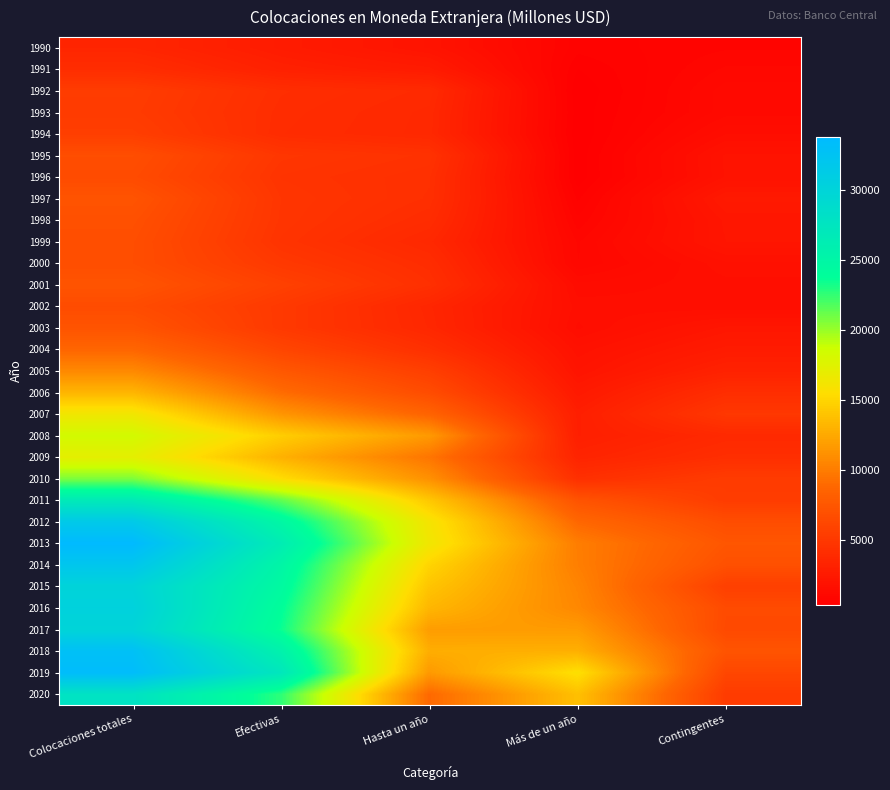

At how many categories does at least one series exceed 25776?

2